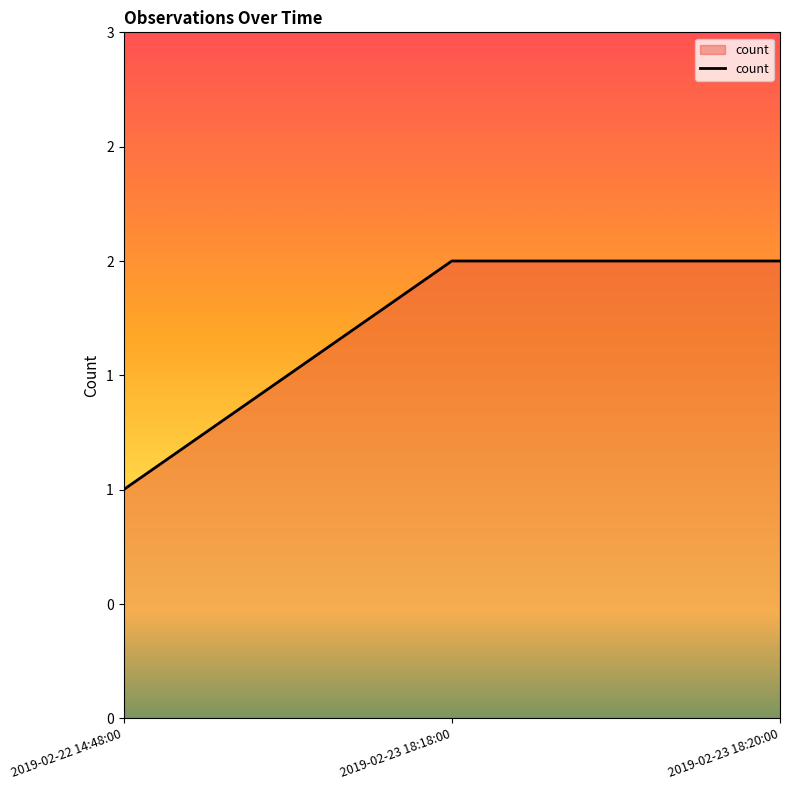

At which category does the chart reach its minimum across all series?

2019-02-22 14:48:00